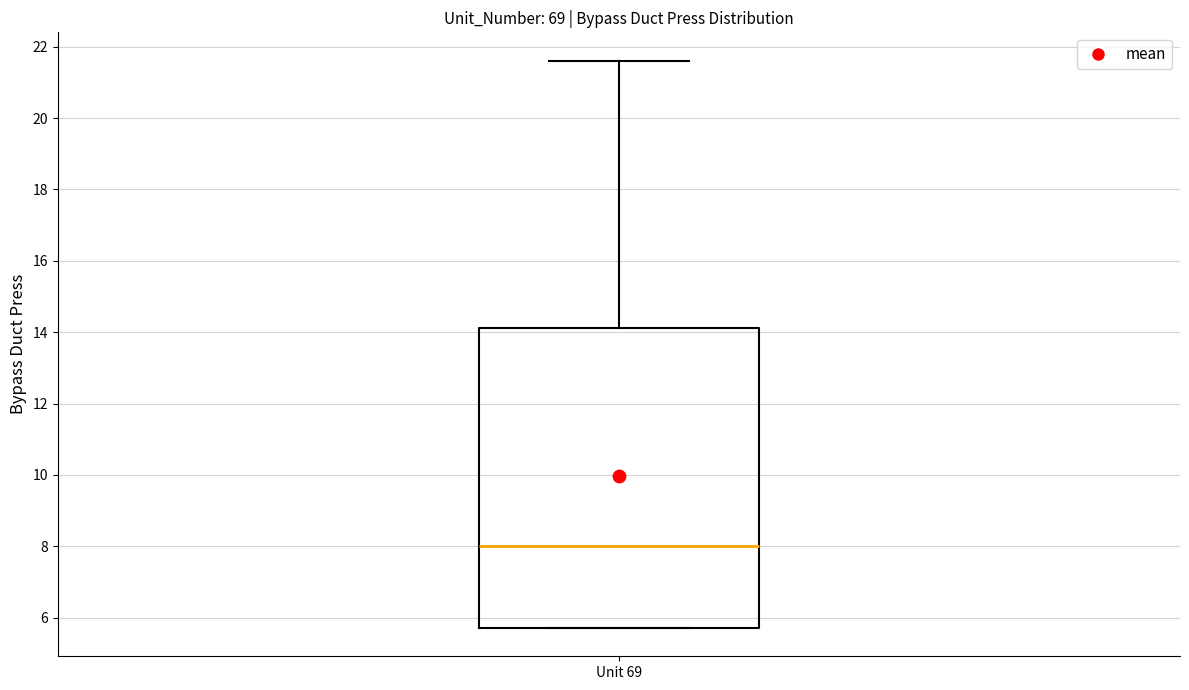

Read this box plot against the y-axis: the position of the median line, the range covered by the box, and the ends of both whiskers. The values are not printed on the chart, so give them approximately, as read against the axis.

median 8.0, box 5.8 to 14.2, whiskers 5.8 to 21.6